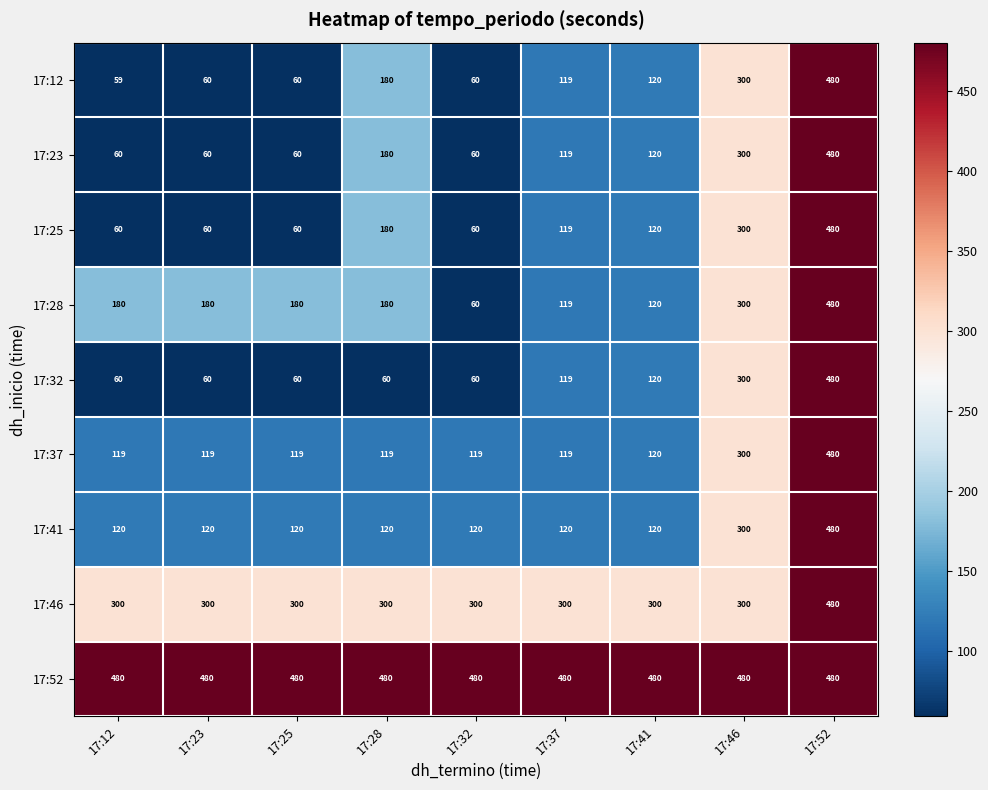

At which category is the sum across all series the highest?

17:52